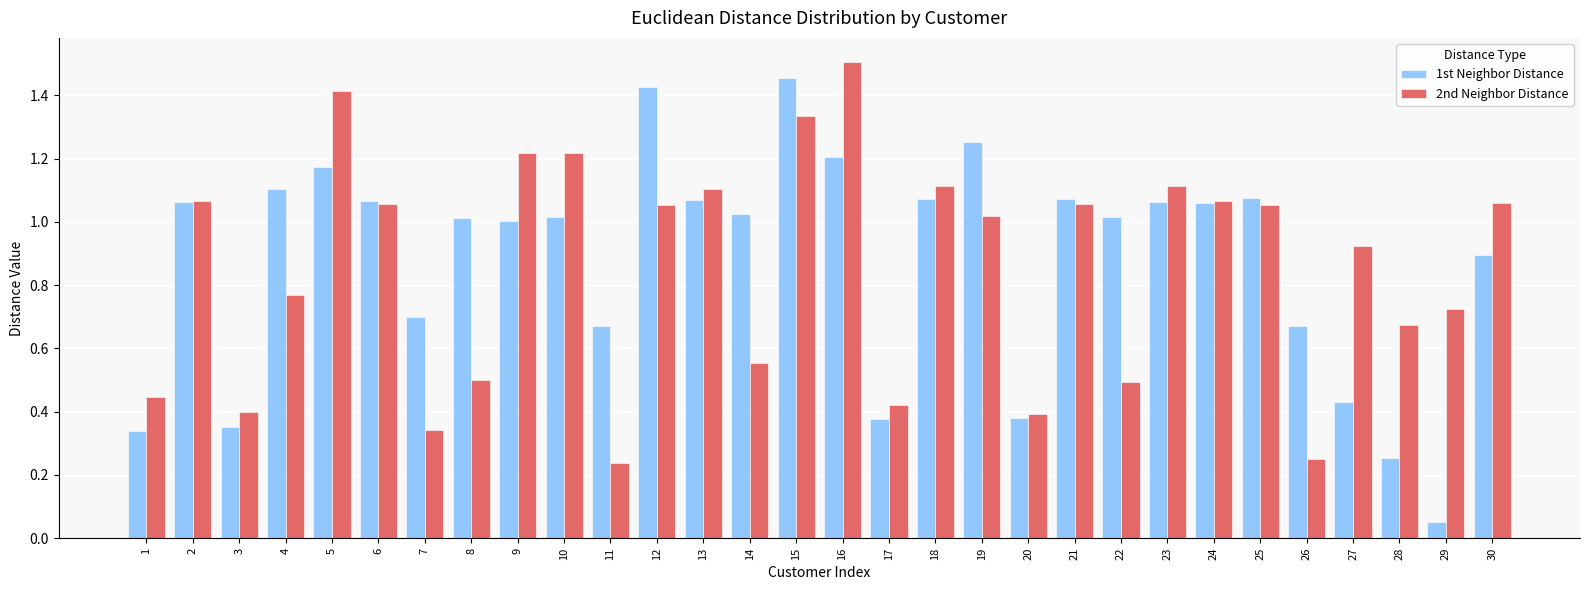

True or false: 2nd Neighbor Distance has a value of 0.4 at 11.

False